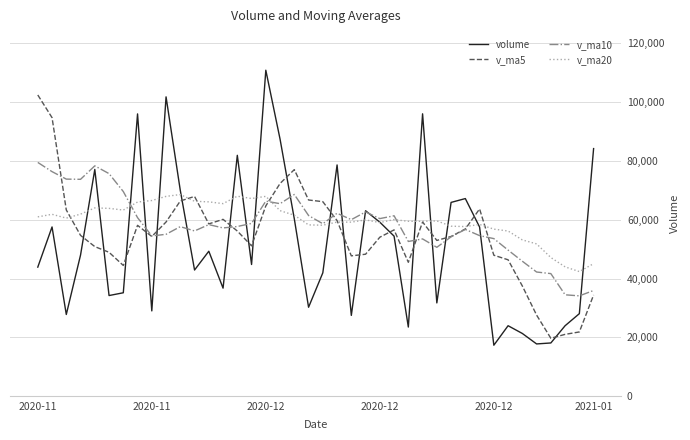

List the series in order of their peak value, highest first.

volume, v_ma5, v_ma10, v_ma20